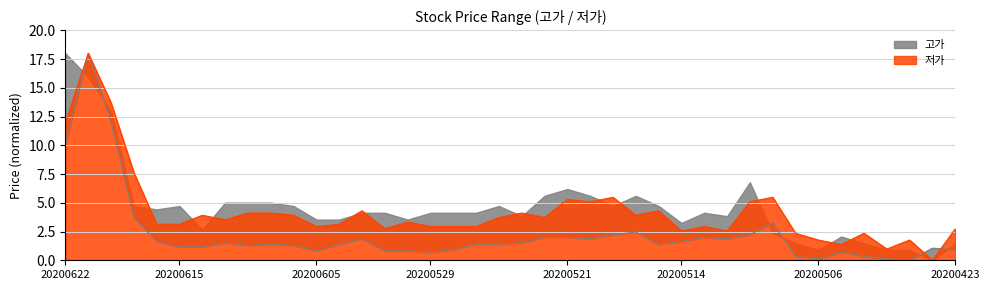

Rank the categories by value from highest to lowest.

20200619, 20200618, 20200622, 20200617, 20200508, 20200518, 20200519, 20200511, 20200522, 20200521, 20200513, 20200603, 20200520, 20200512, 20200616, 20200514, 20200611, 20200525, 20200609, 20200604, 20200527, 20200526, 20200515, 20200610, 20200608, 20200615, 20200612, 20200424, 20200528, 20200423, 20200605, 20200602, 20200601, 20200529, 20200504, 20200507, 20200429, 20200506, 20200428, 20200427